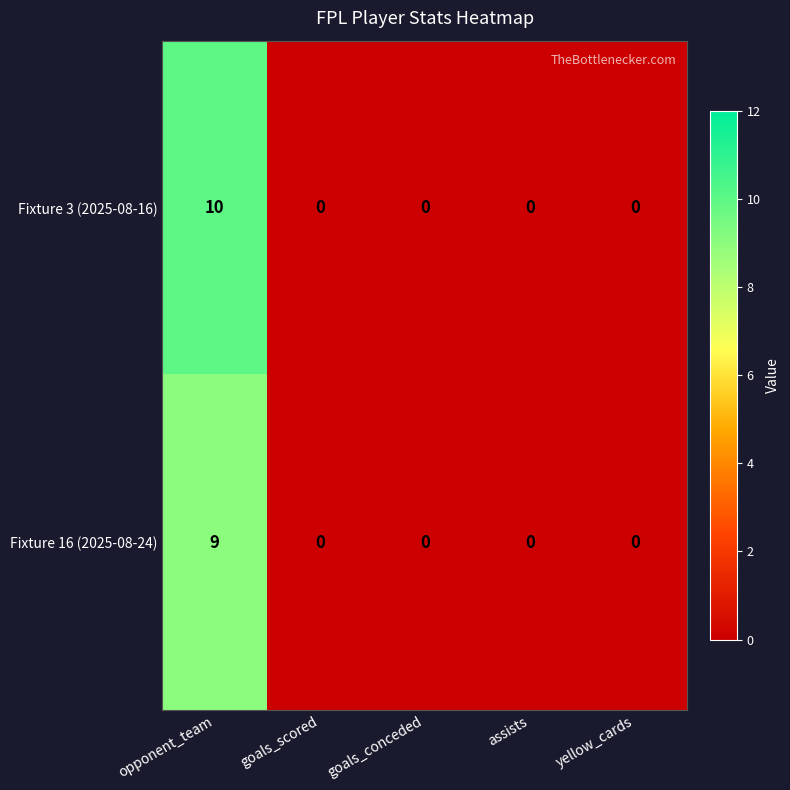

Reading left to right, list all the values displayed in this chart.

Fixture 3 (2025-08-16): 10	0	0	0	0
Fixture 16 (2025-08-24): 9	0	0	0	0